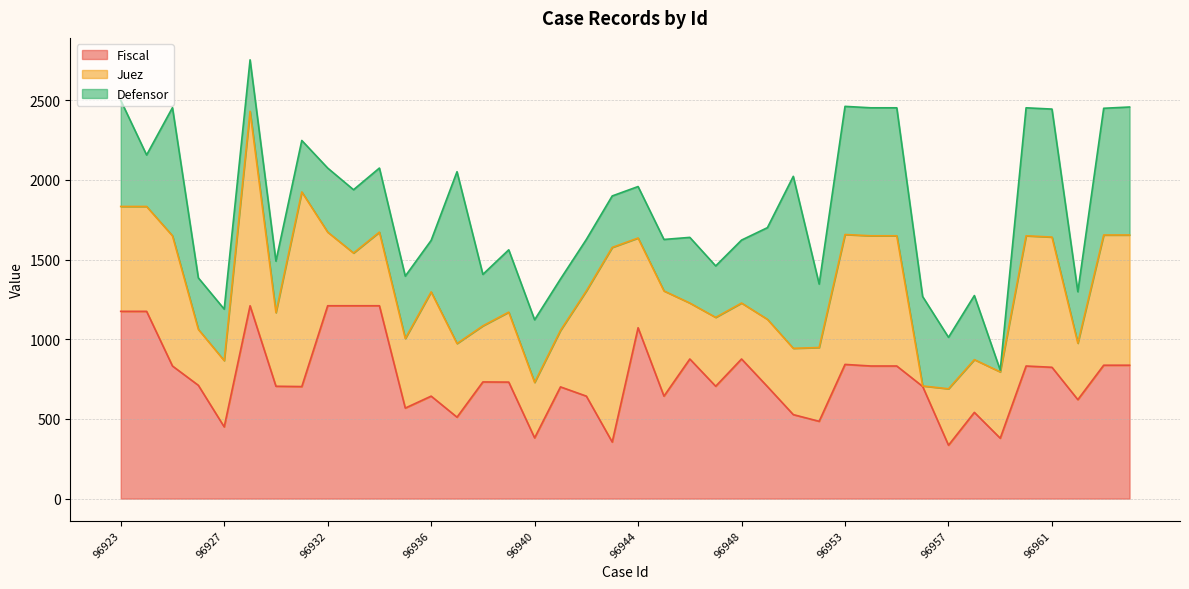

What is the total value across all series at 96962?

1298